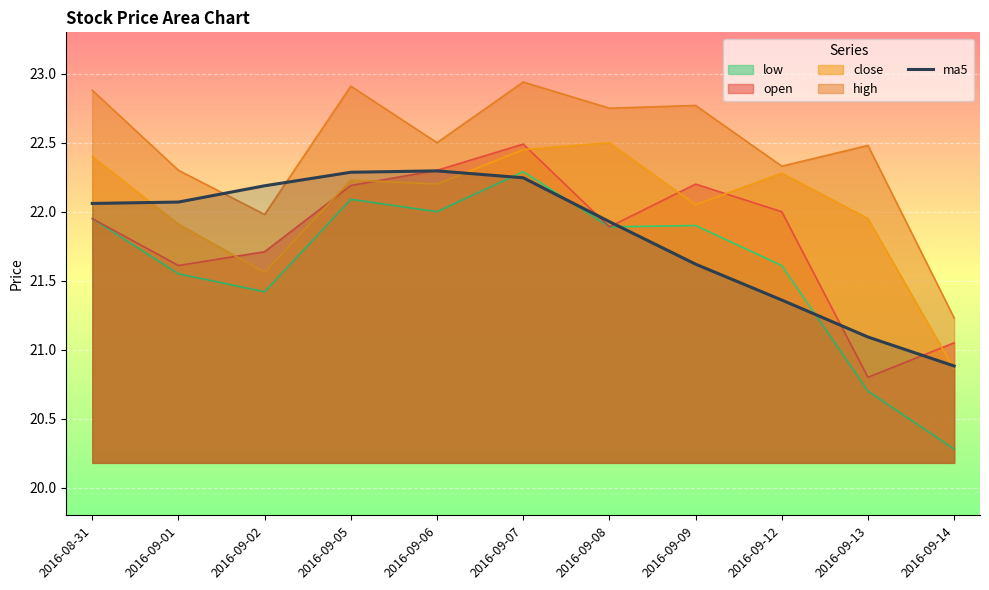

How many lines are shown in the chart?

5